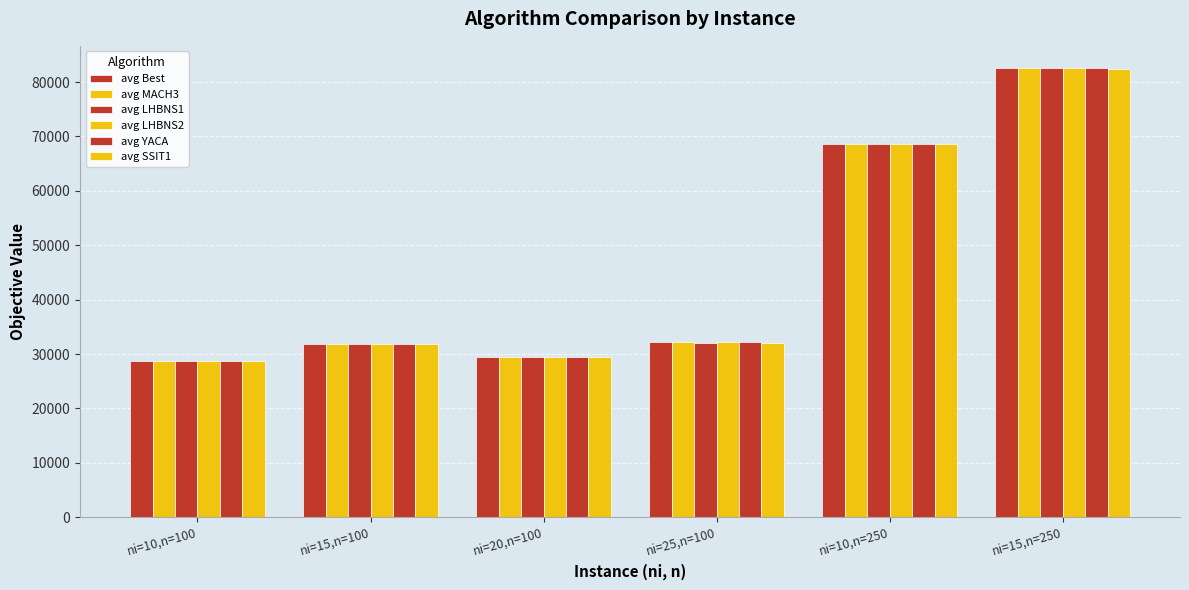

How many bars are there in each group?

6